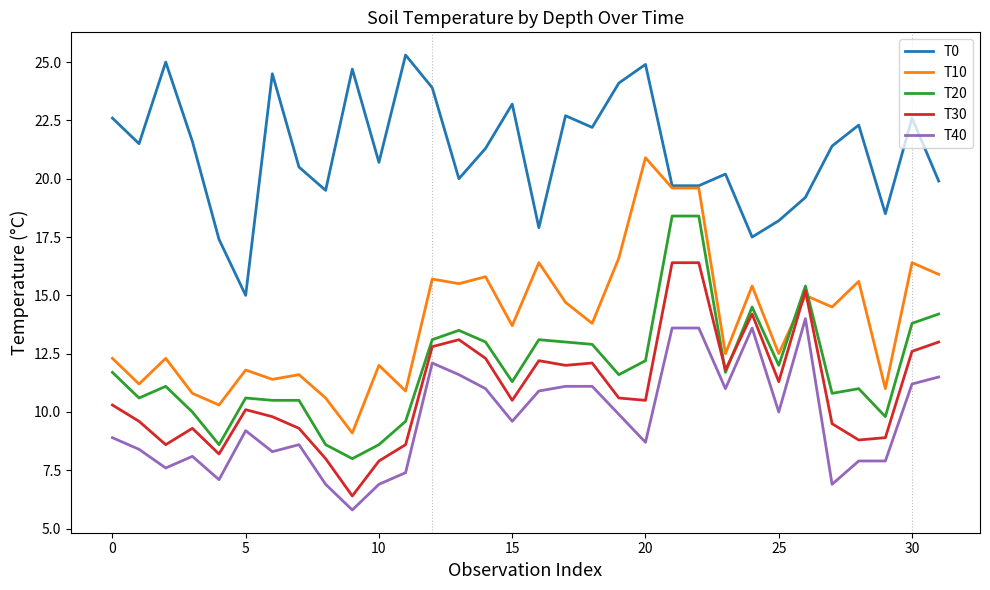

What is the highest value of the T30 series?

16.4